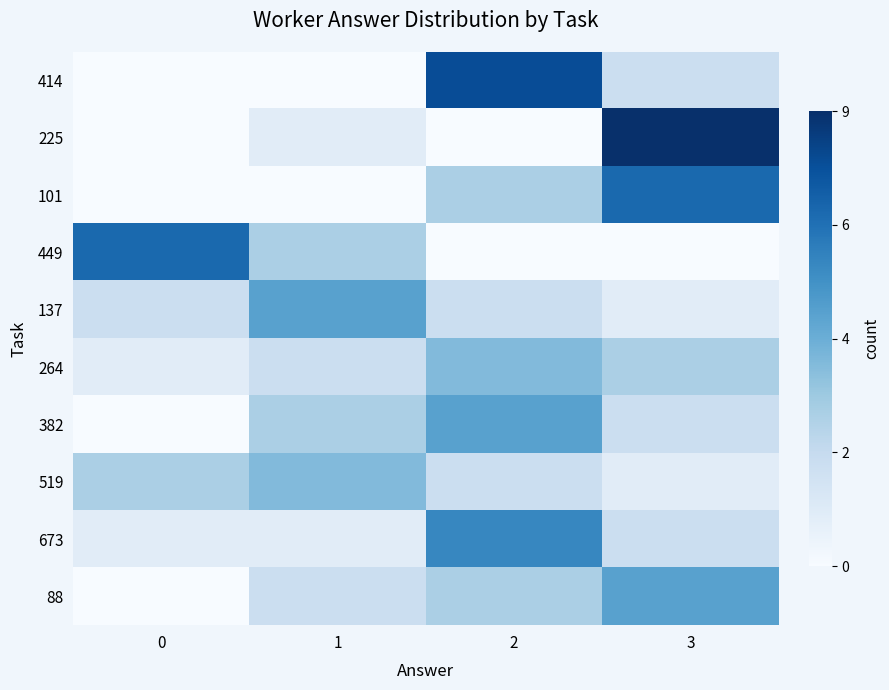

At which category is the sum across all series the highest?

2